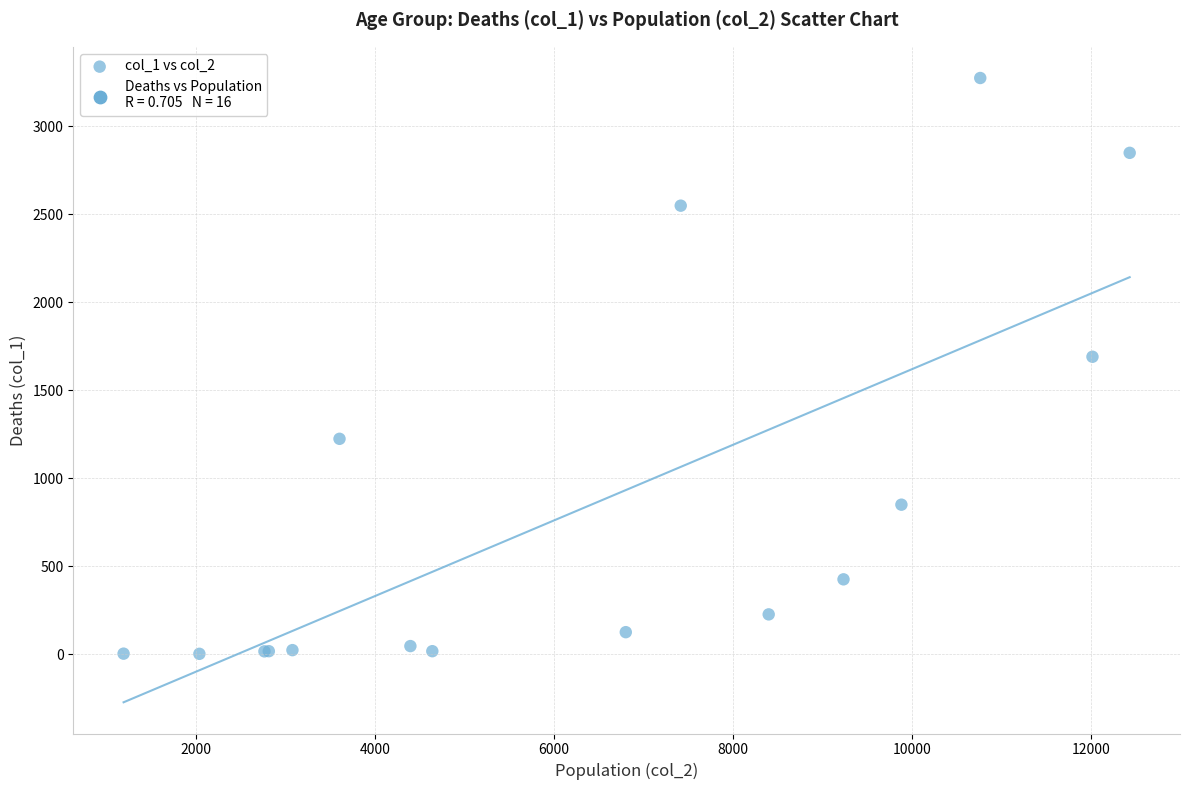

What Y value in the scatter plot is closest to 1638?

1690